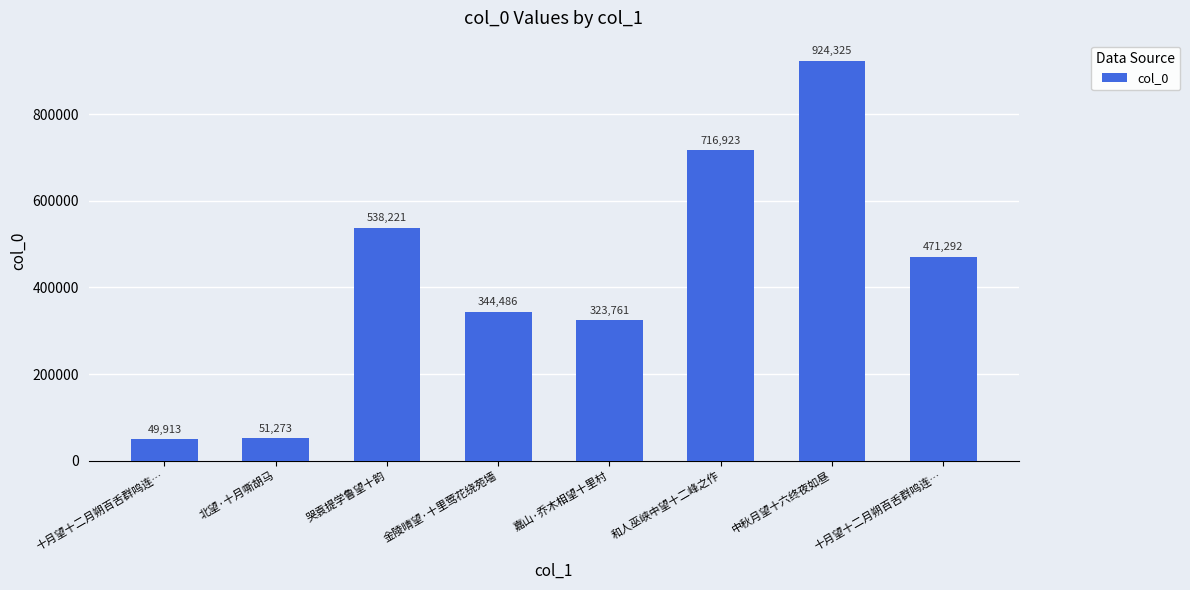

How many series are shown in this chart?

1